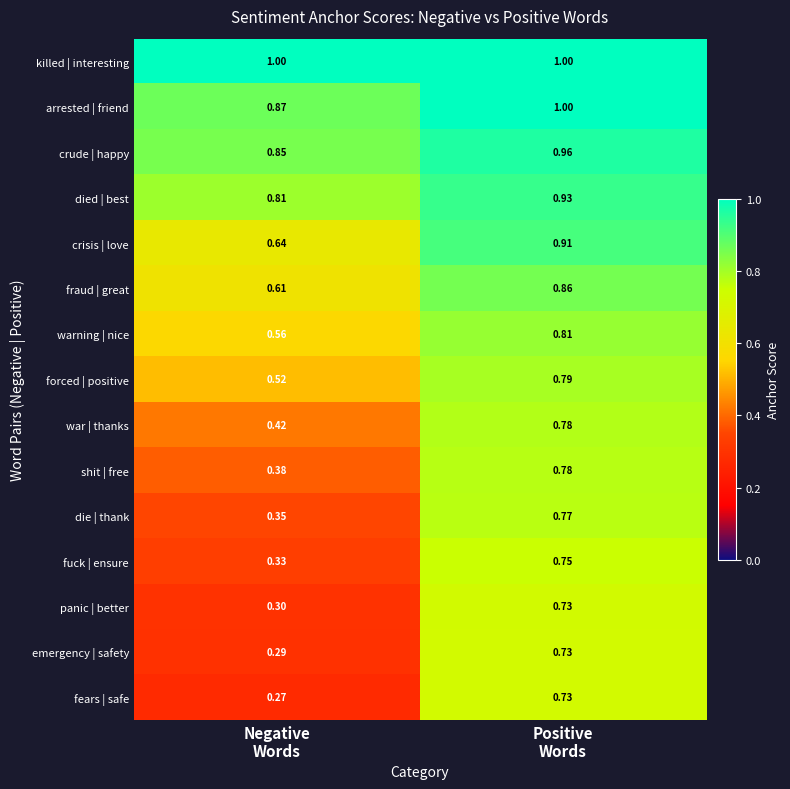

Which series has the largest total across all categories?

killed | interesting